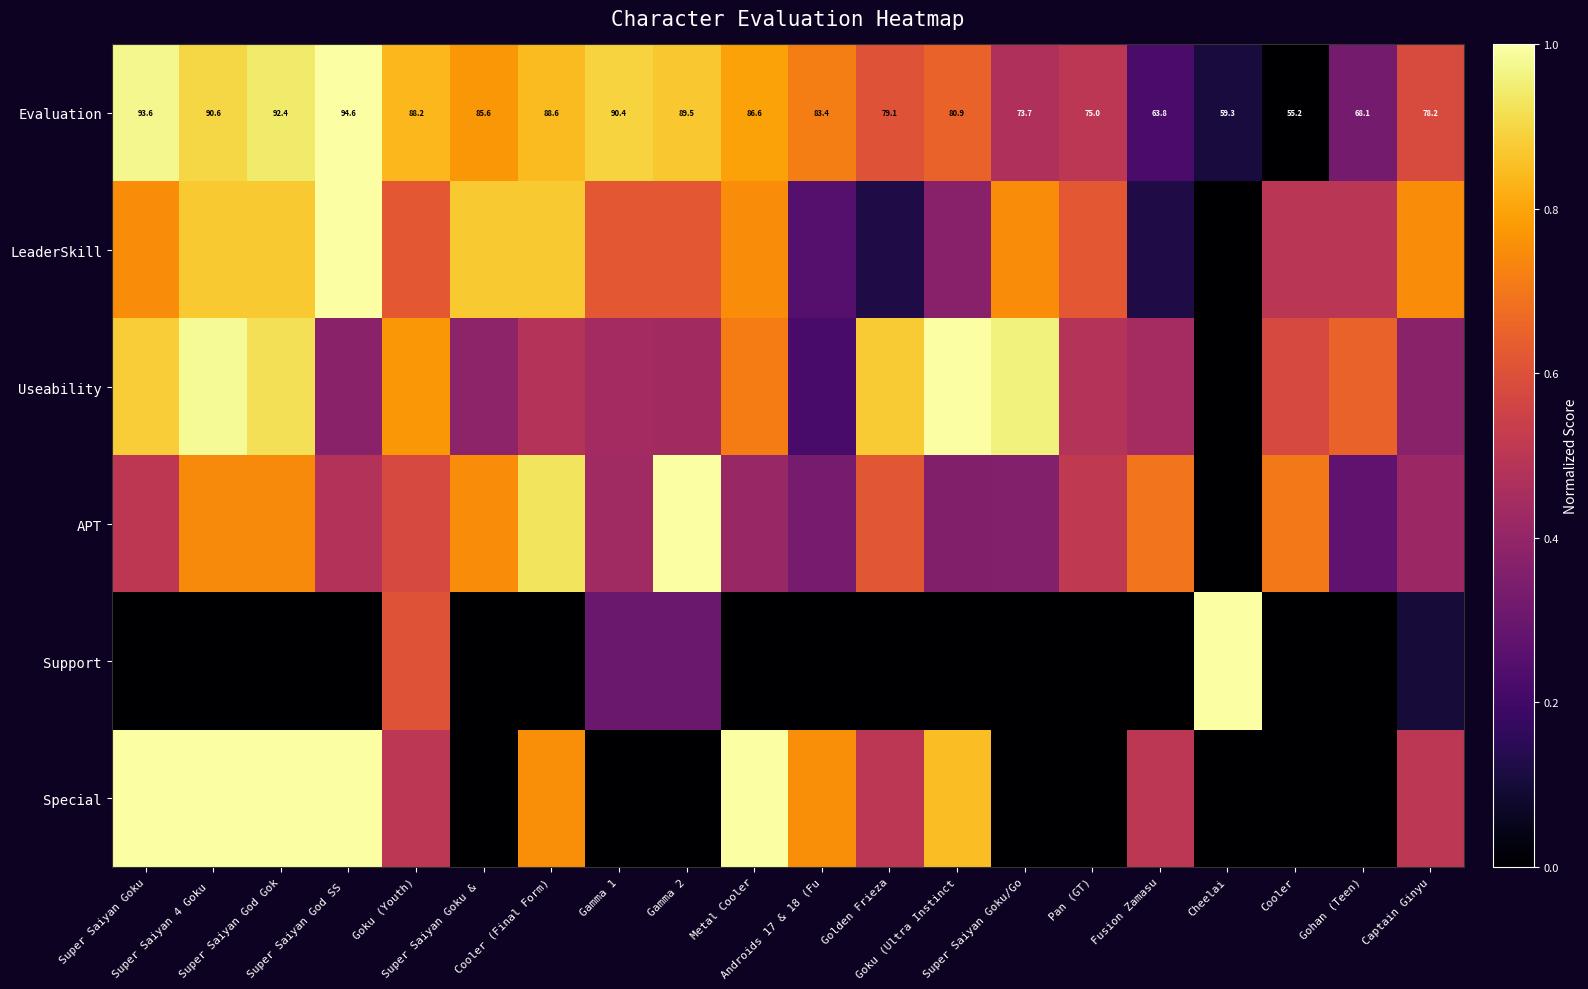

What is the difference between the maximum and minimum values in the Evaluation series?

1.0